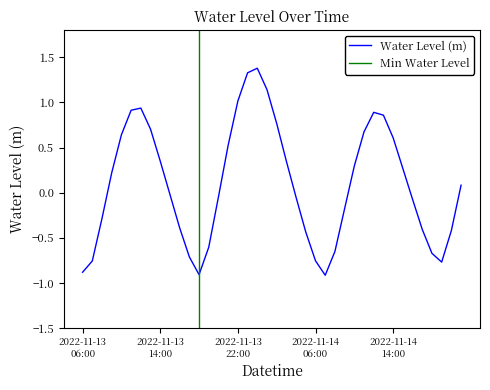

What is the minimum value shown in the chart?

-0.9